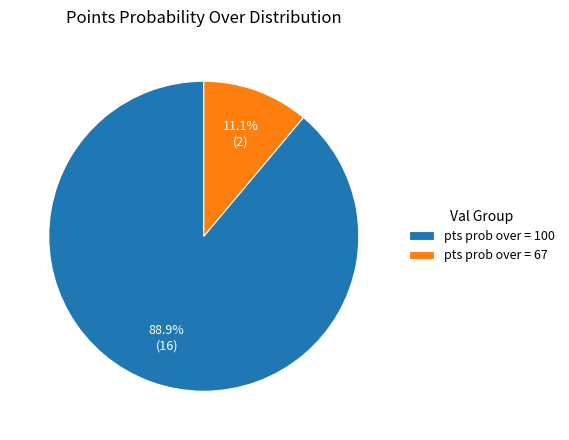

Does any single category account for the majority?

Yes